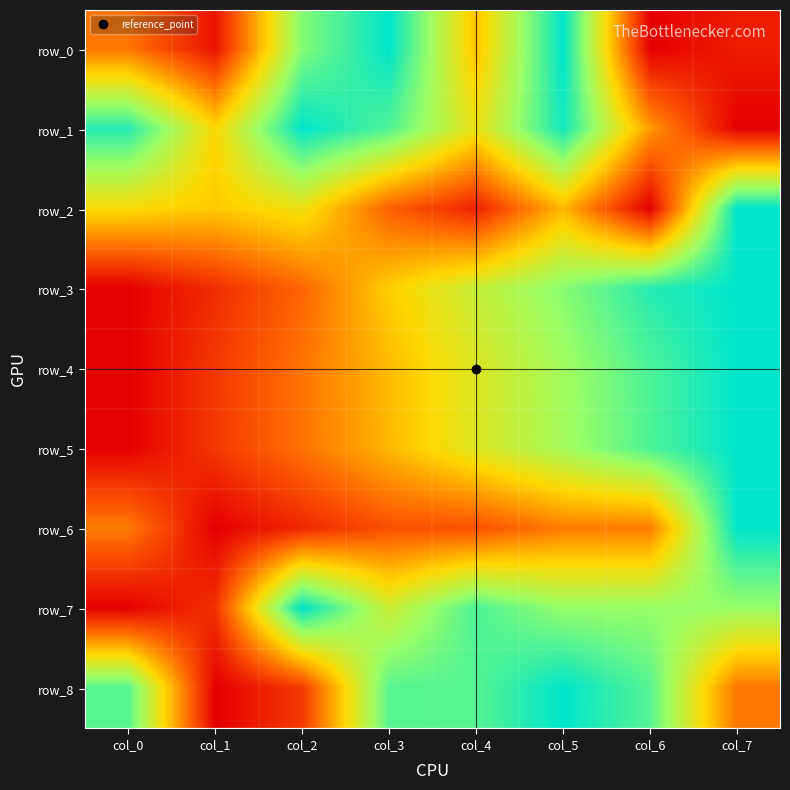

What is the total value across all series at col_4?

4.8